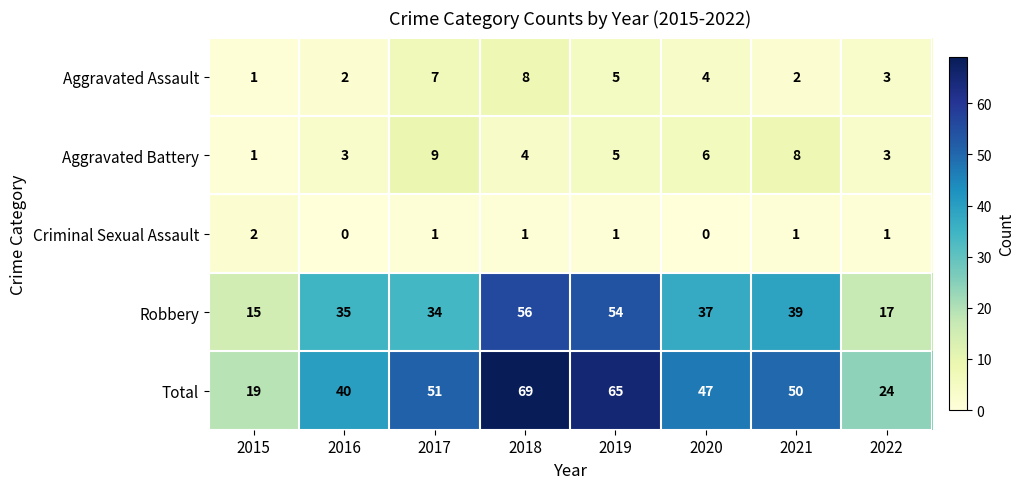

The value of Criminal Sexual Assault at 2015 is 3. True or false?

False